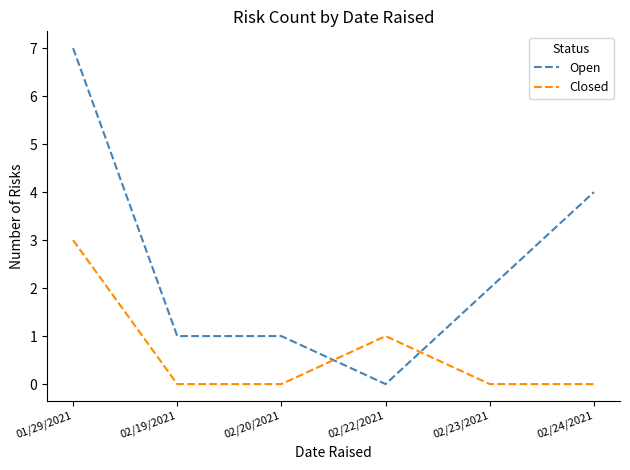

Rank the series by their average value, from highest to lowest.

Open, Closed